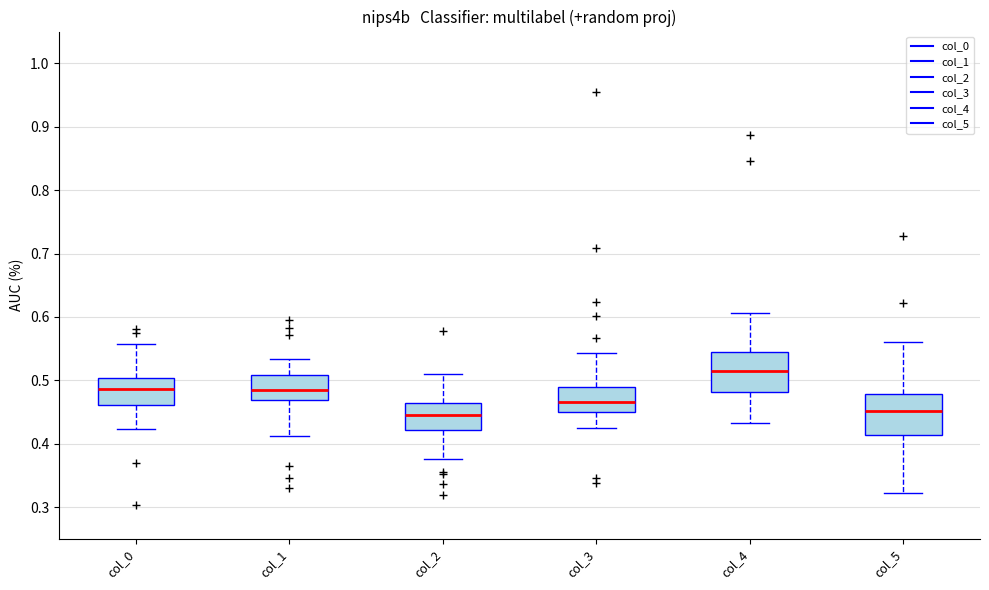

Which box's median line is the highest?

col_4